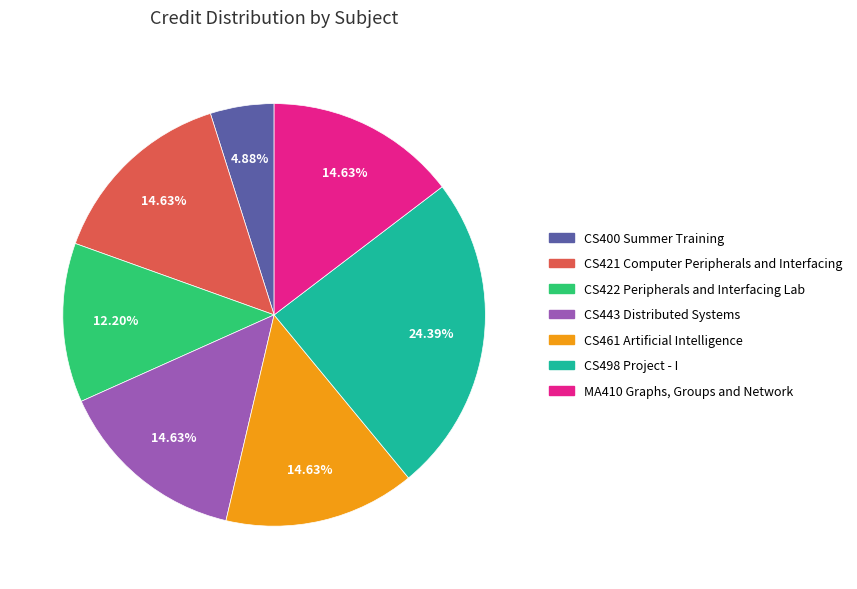

How many segments does this pie chart have?

7